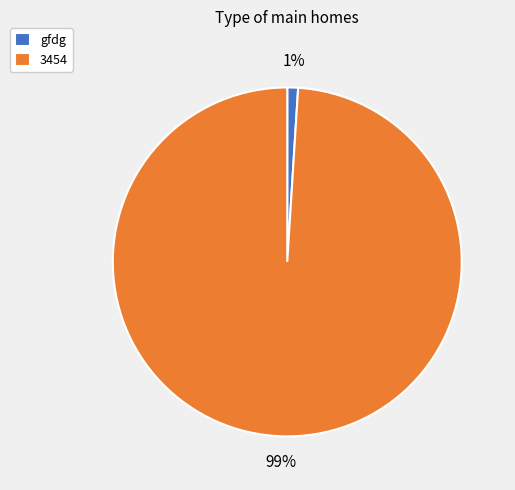

Which slice is the largest?

3454